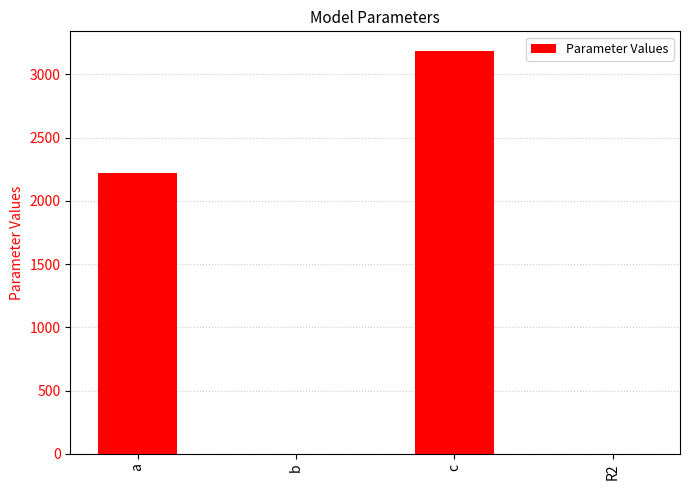

At which label is the value closest to 1590?

a